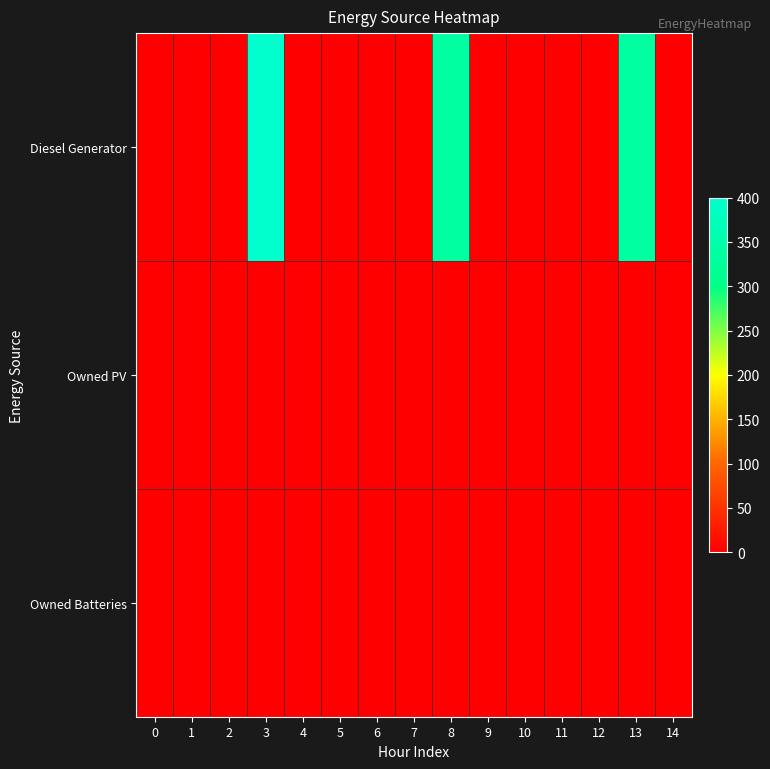

What is the spread (max minus min) of values at 3?

400